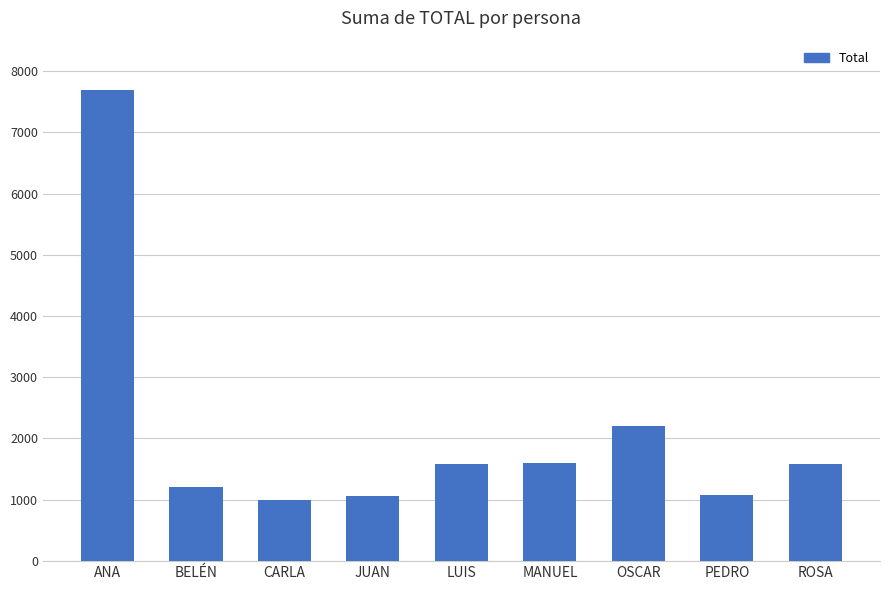

Does the chart contain any negative values?

No